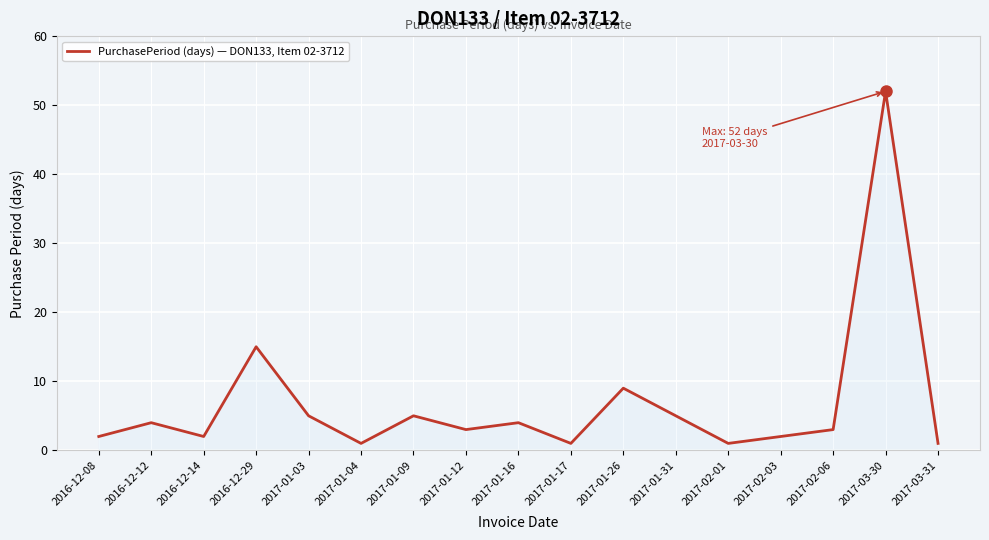

The chart shows a value of 1 at 2017-01-17. True or false?

True